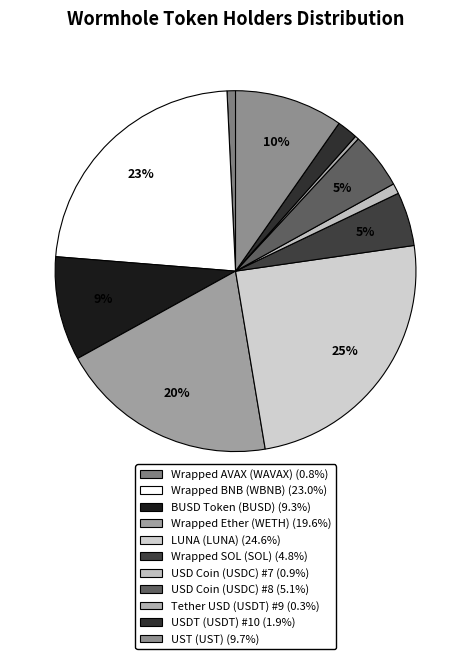

Between Wrapped AVAX (WAVAX) and Wrapped BNB (WBNB), which is larger?

Wrapped BNB (WBNB)